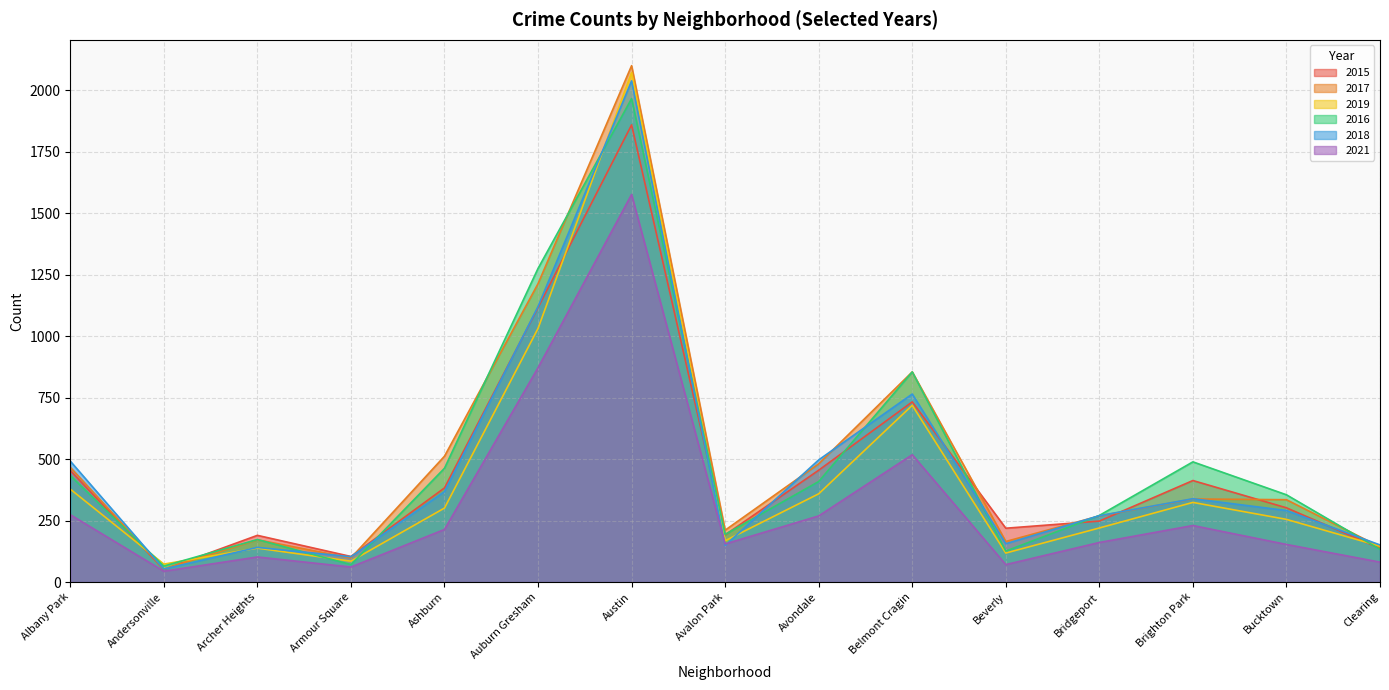

Reading left to right, transcribe all the data shown in this chart.

2015: 454	51	190	104	383	1117	1860	192	455	733	219	248	413	302	137
2017: 467	53	172	98	512	1214	2101	211	481	855	165	269	338	335	143
2019: 378	73	138	85	301	1032	2073	168	359	719	118	220	324	255	146
2016: 433	65	173	71	463	1276	1967	194	409	855	126	271	489	355	133
2018: 492	53	141	103	368	1121	2039	149	497	765	156	270	339	291	151
2021: 274	44	102	61	214	872	1577	155	269	518	71	161	230	153	81